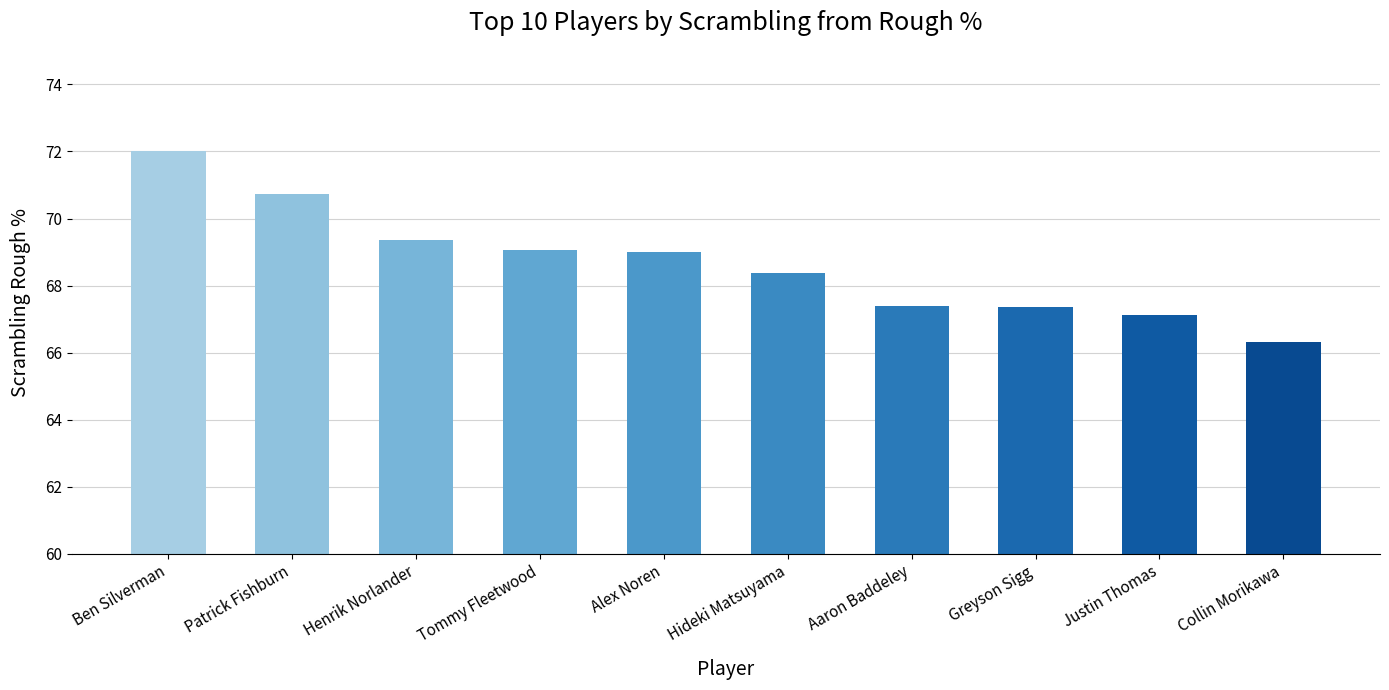

What is the value of the 6th bar from the left?

68.4